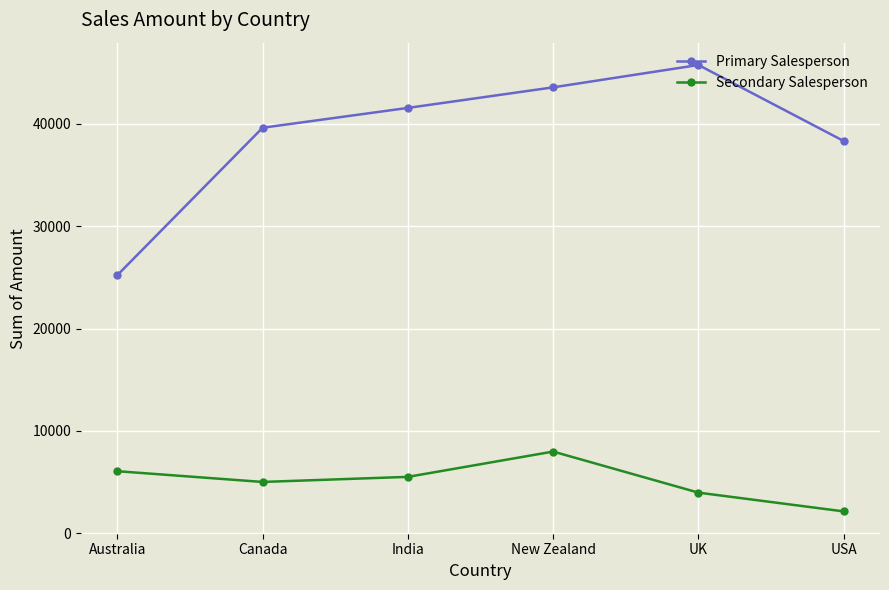

What is the label of the 5th point from the left?

UK